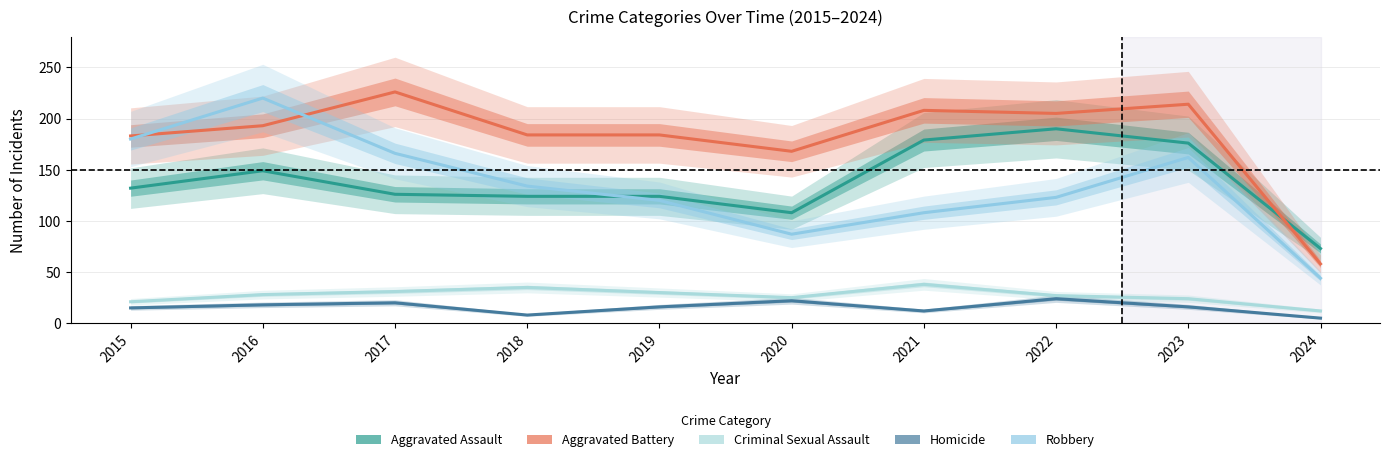

At 2020, list the series in order from smallest to largest.

Homicide, Criminal Sexual Assault, Robbery, Aggravated Assault, Aggravated Battery